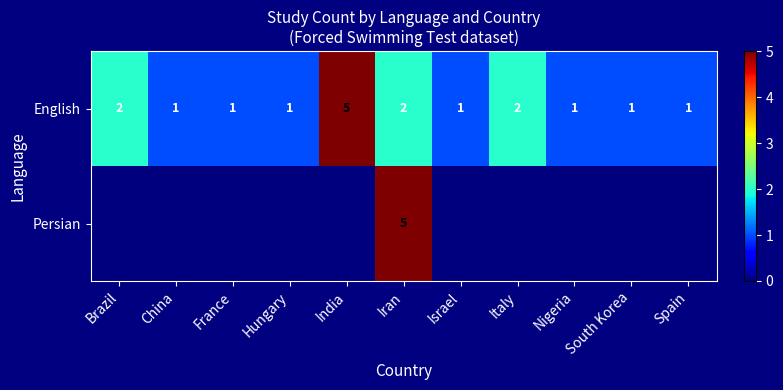

At Iran, list the series in order from smallest to largest.

English, Persian